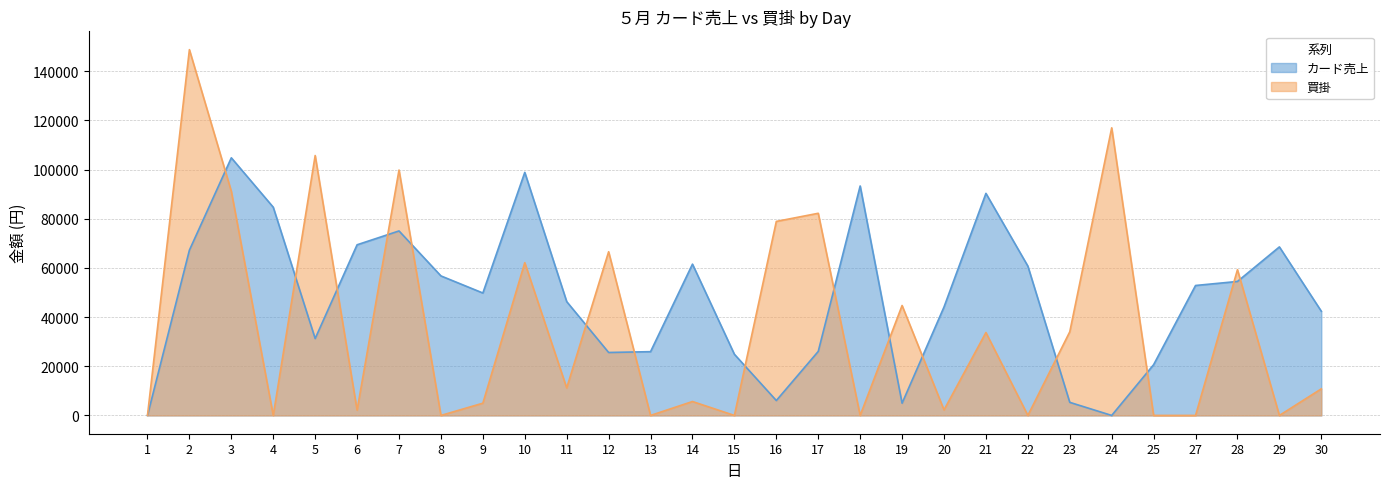

At how many categories does at least one series exceed 147465?

1